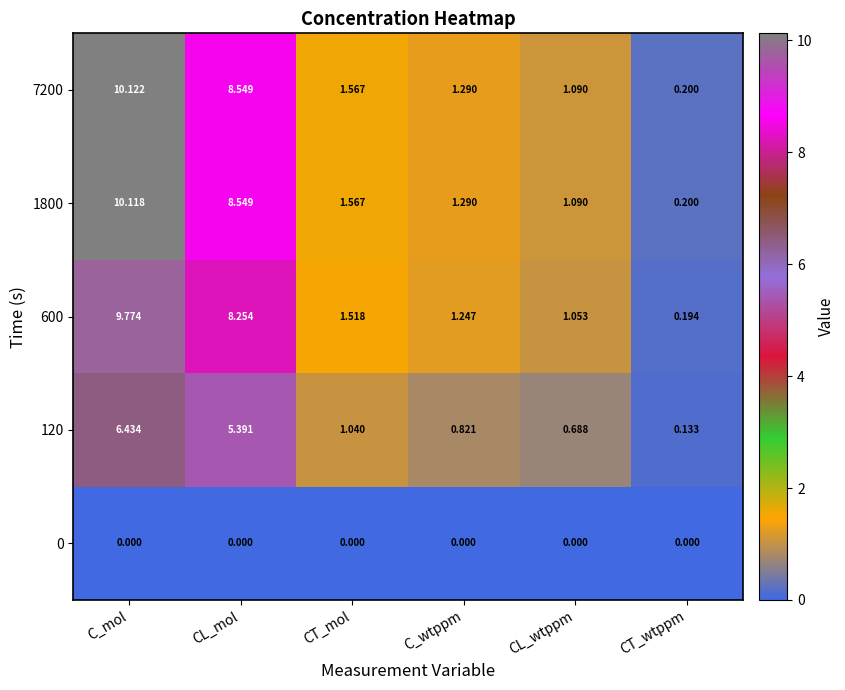

At which label is 600 closest to 4?

CT_mol